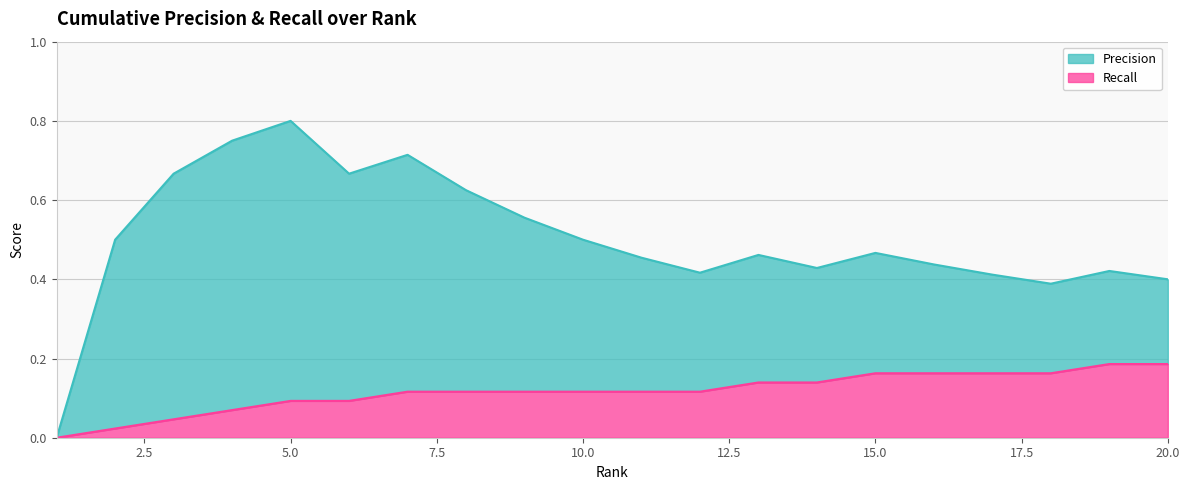

At which label does Precision reach its minimum?

1